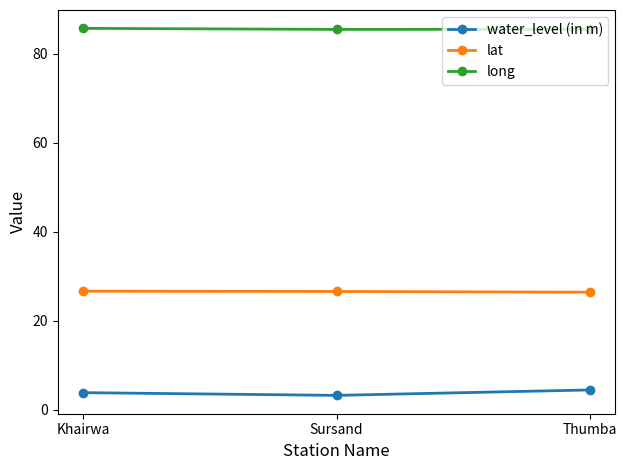

Rank the series by their average value, from lowest to highest.

water_level (in m), lat, long